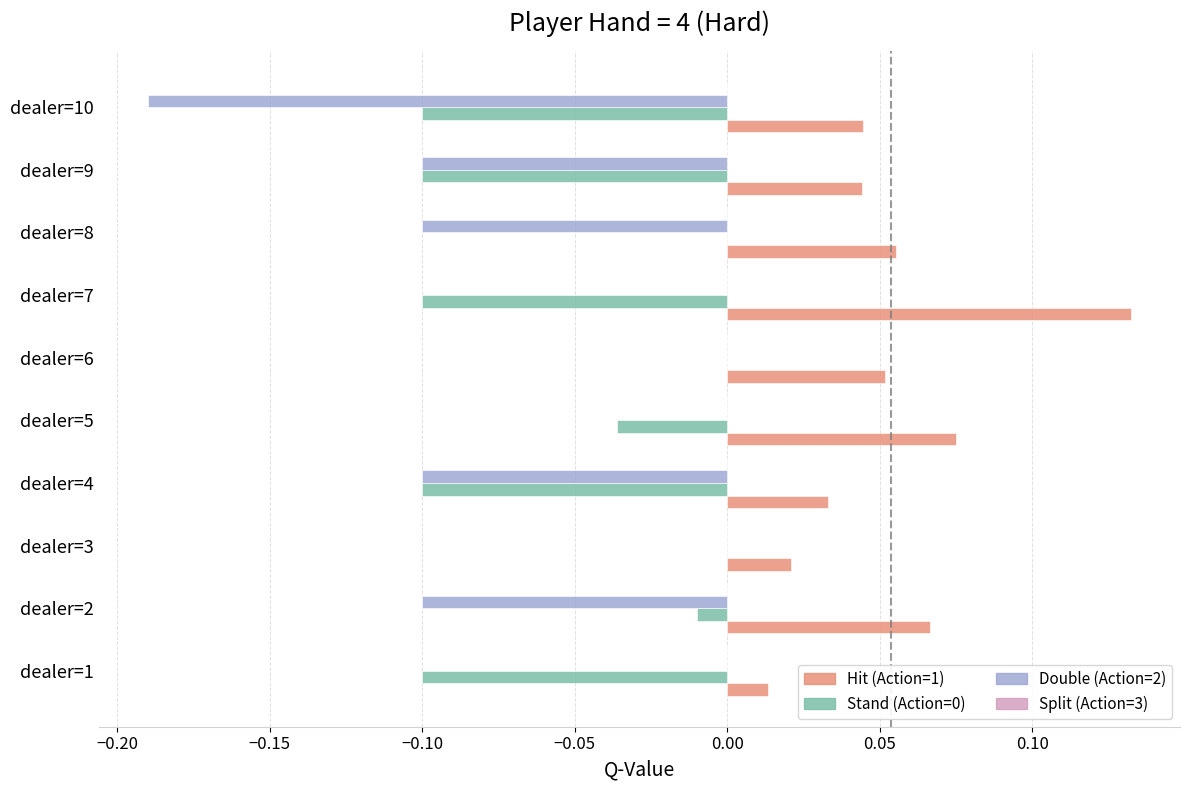

Which series has the largest total across all categories?

Hit (Action=1)